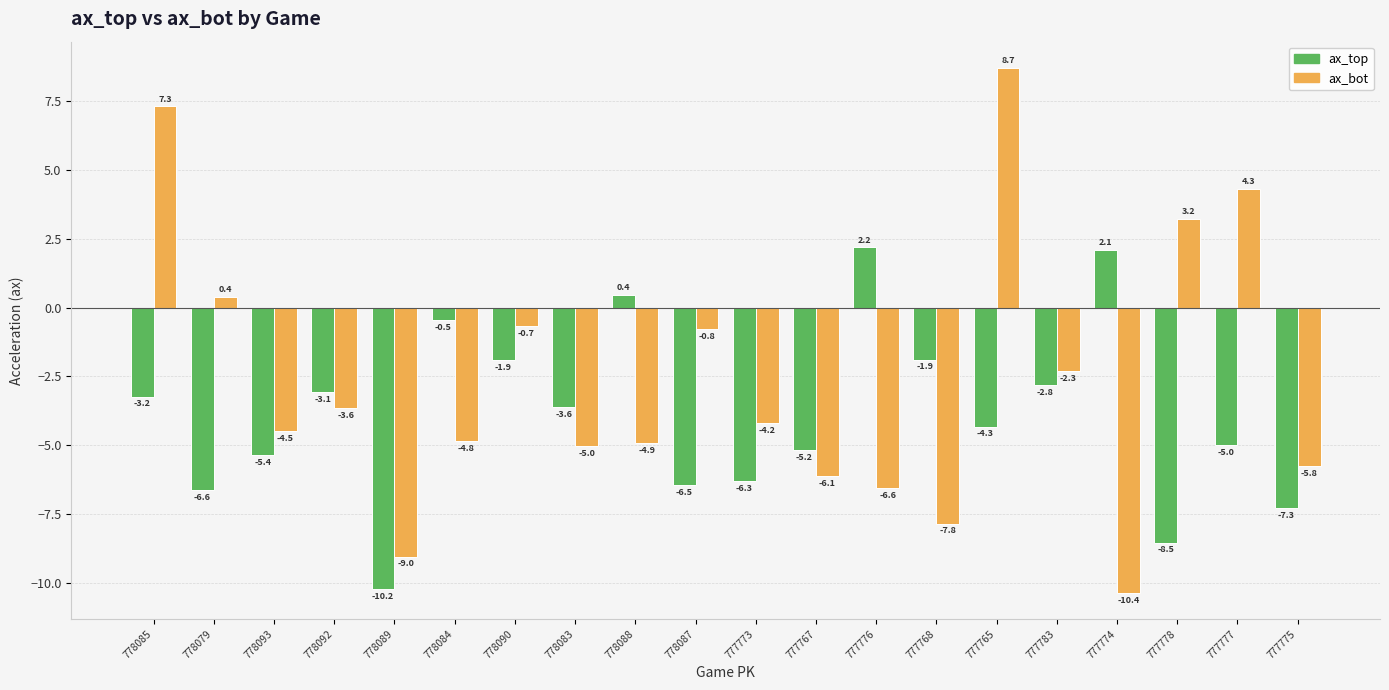

How many series are shown in this chart?

2